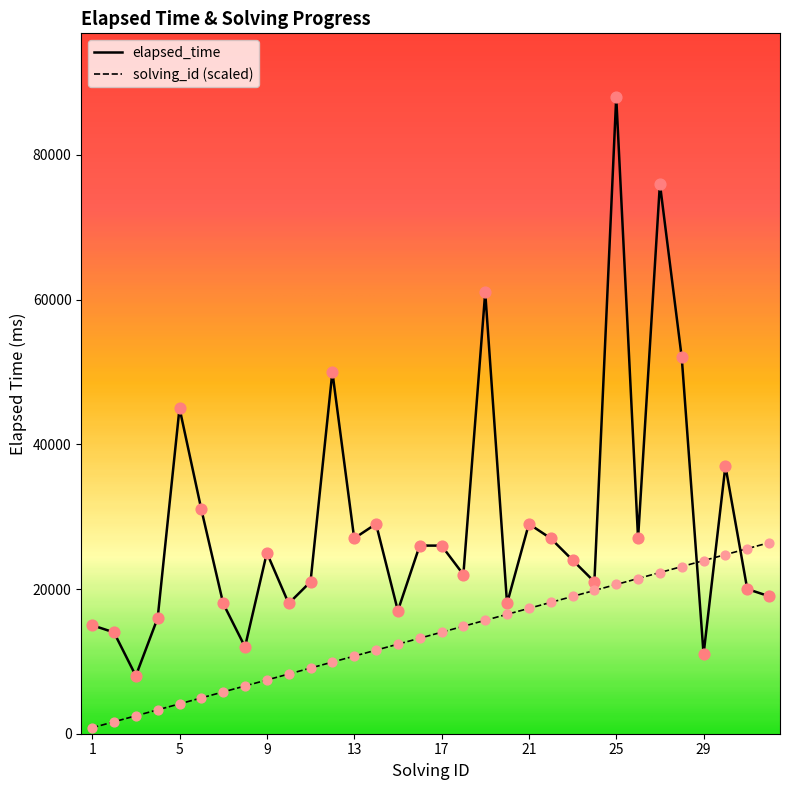

What are all the series names shown in the legend?

elapsed_time, solving_id